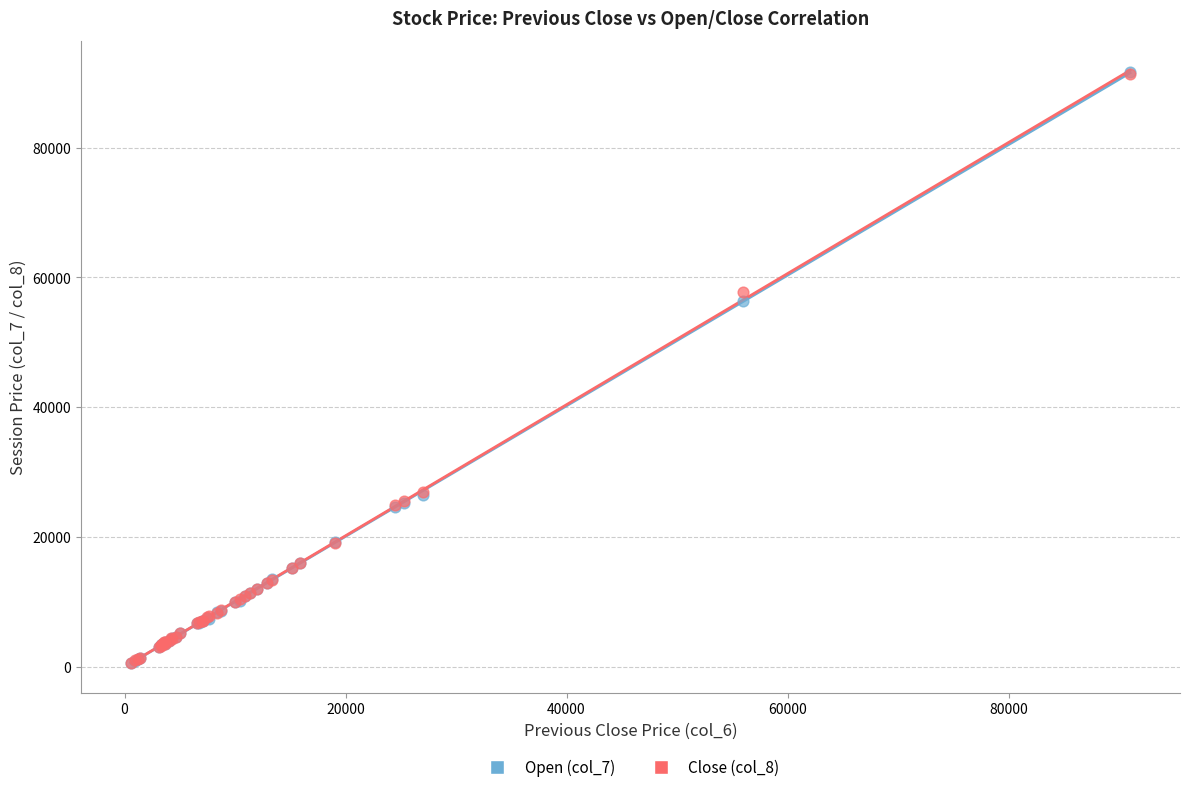

Which series has the largest Y range (max minus min)?

Open (col_7)